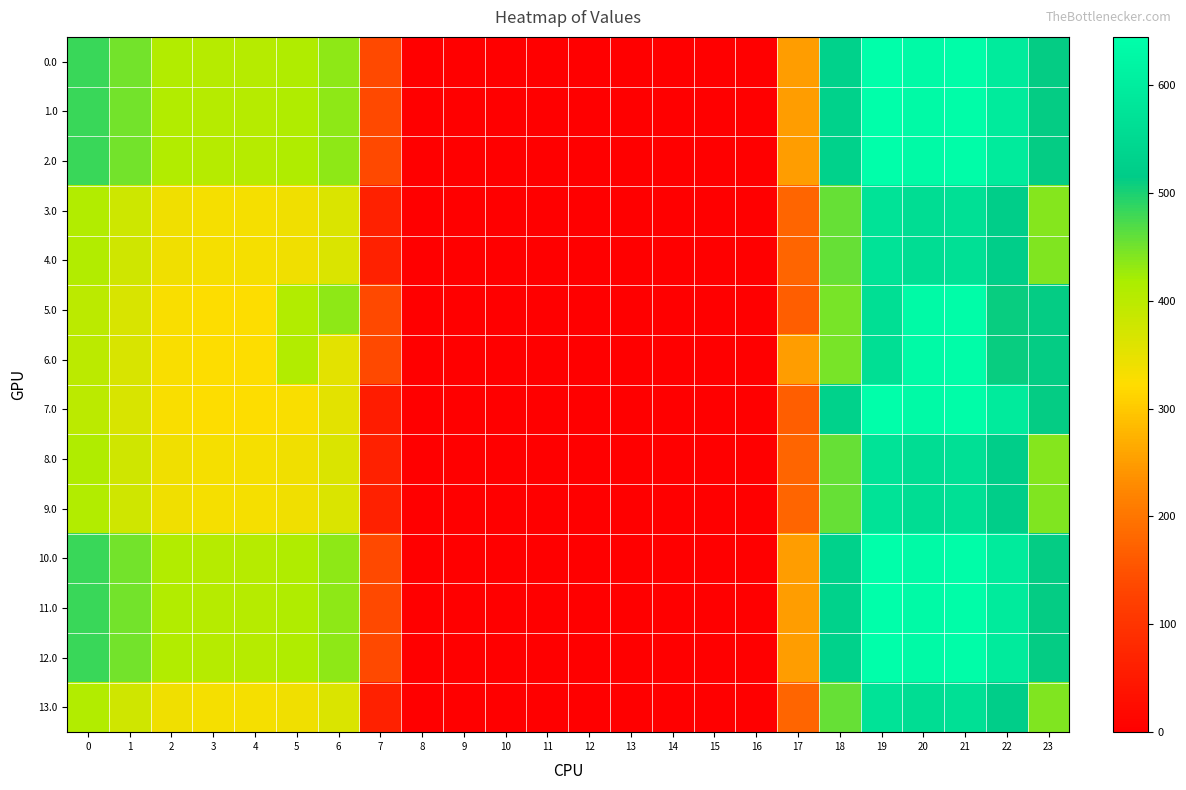

Which category has the lowest value across all series?

8